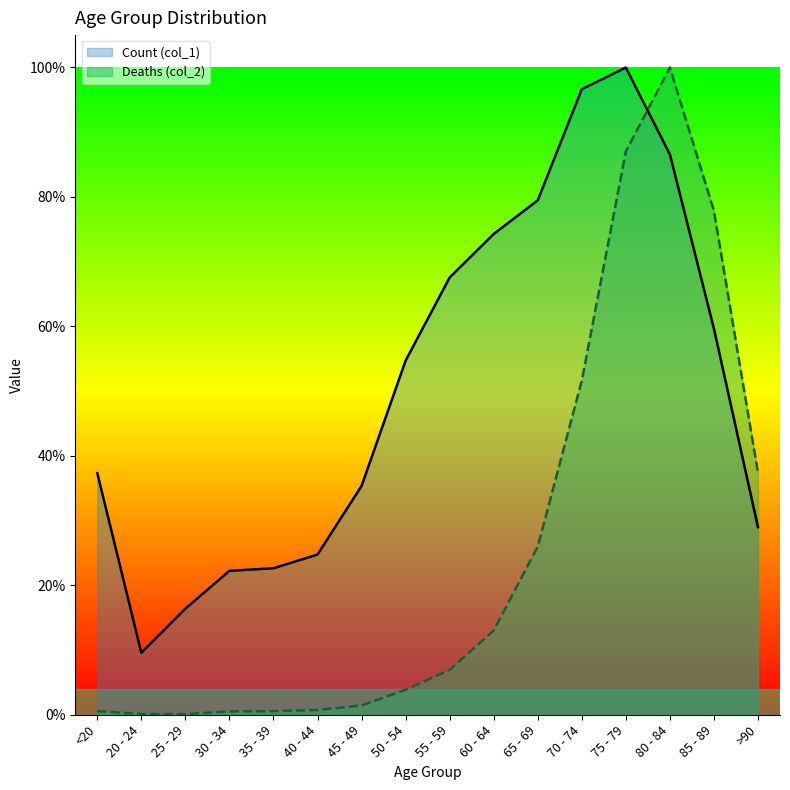

Which series has the largest range (max minus min)?

Deaths (col_2)